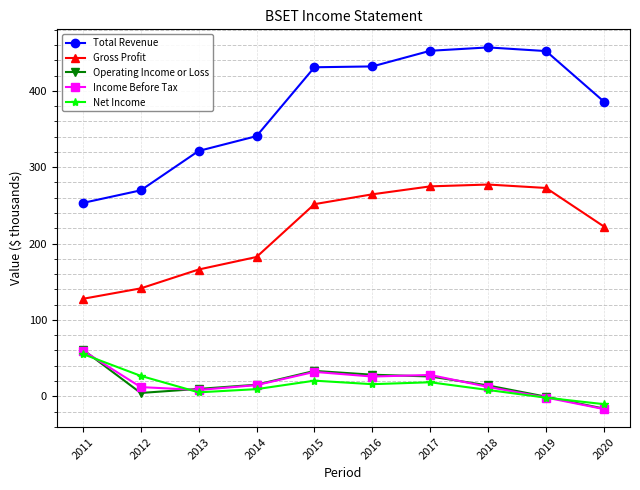

At which category is the sum across all series the highest?

2017